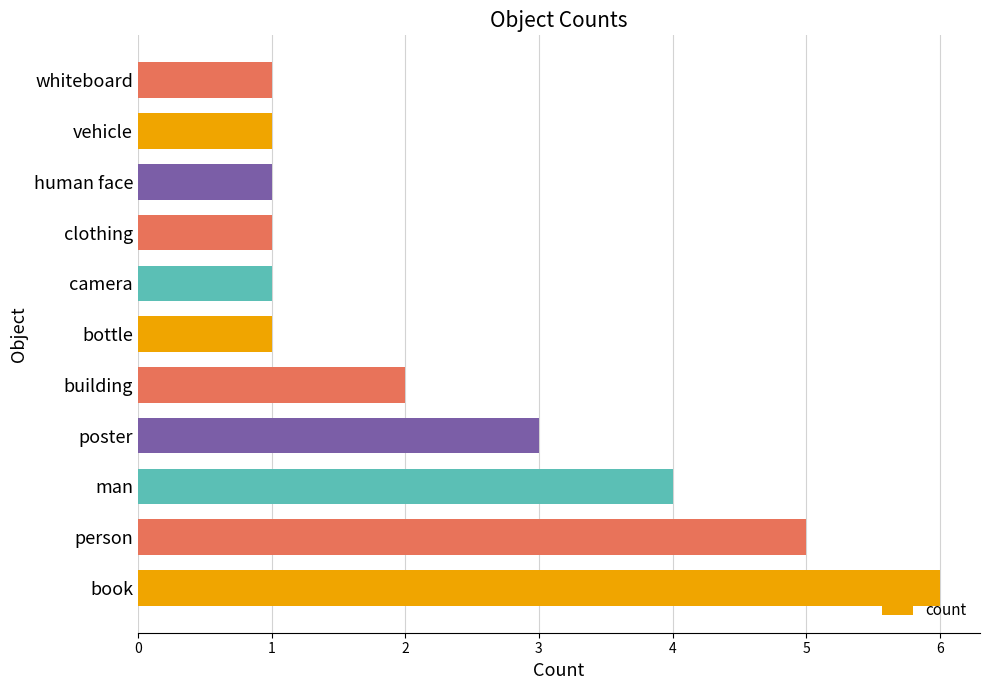

Reading bottom to top, transcribe all the data shown in this chart.

book=6	person=5	man=4	poster=3	building=2	bottle=1	camera=1	clothing=1	human face=1	vehicle=1	whiteboard=1